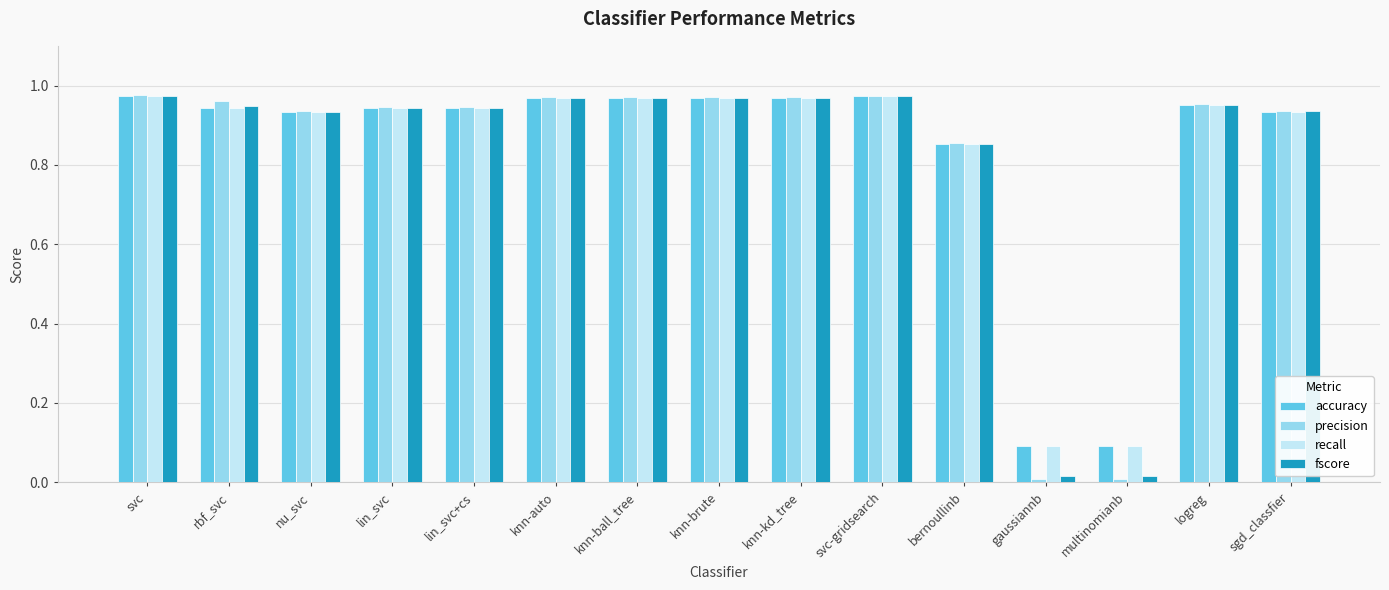

Which series has the largest range (max minus min)?

precision